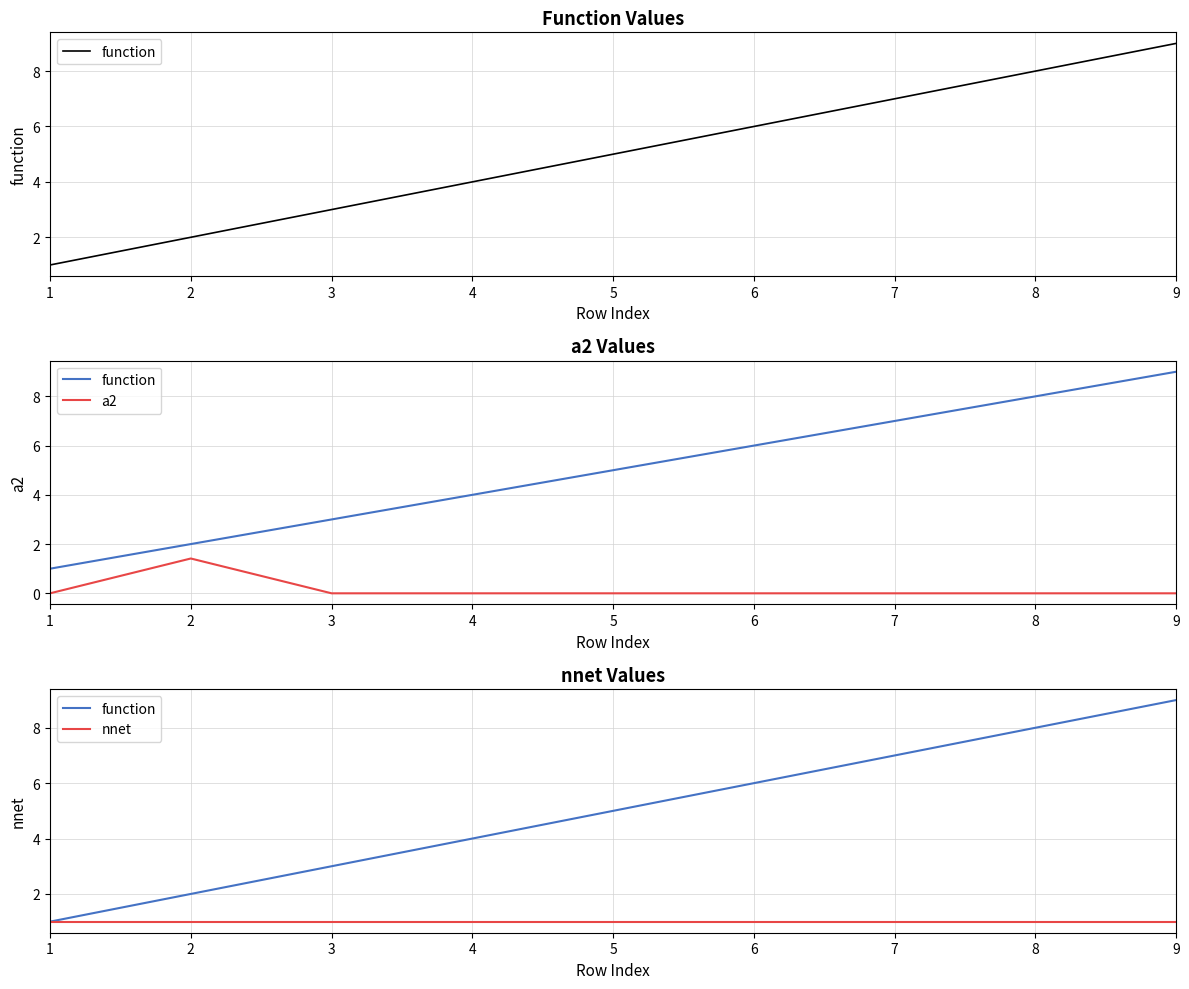

Reading right to left, what are all the values shown in this chart?

function: 9=9.0	8=8.0	7=7.0	6=6.0	5=5.0	4=4.0	3=3.0	2=2.0	1=1.0
a2: 9=0.0	8=0.0	7=0.0	6=0.0	5=0.0	4=0.0	3=0.0	2=1.4	1=0.0
nnet: 9=1.0	8=1.0	7=1.0	6=1.0	5=1.0	4=1.0	3=1.0	2=1.0	1=1.0